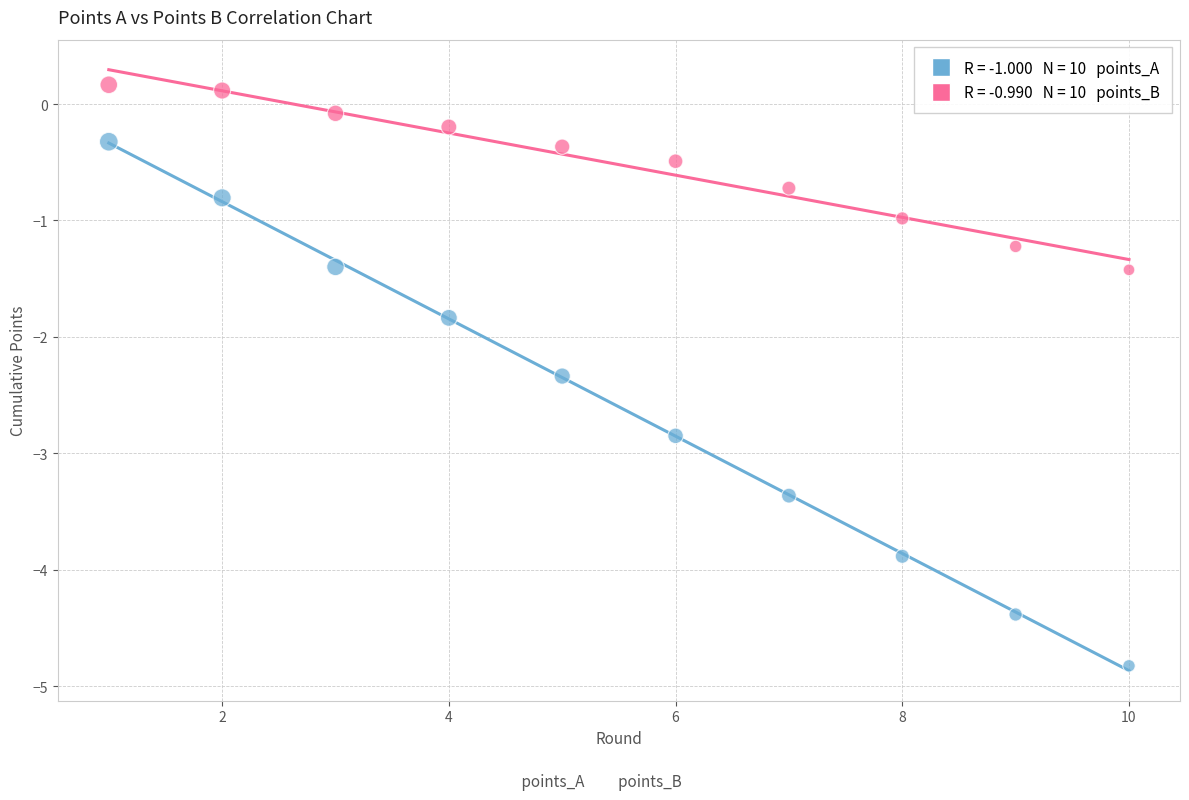

Across all series, what Y value is closest to -2?

-1.8